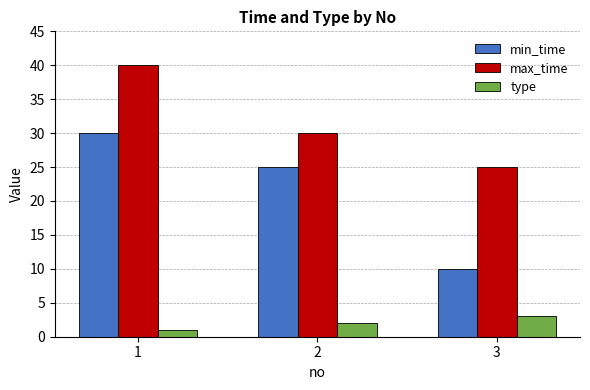

Count the number of data series in this chart.

3